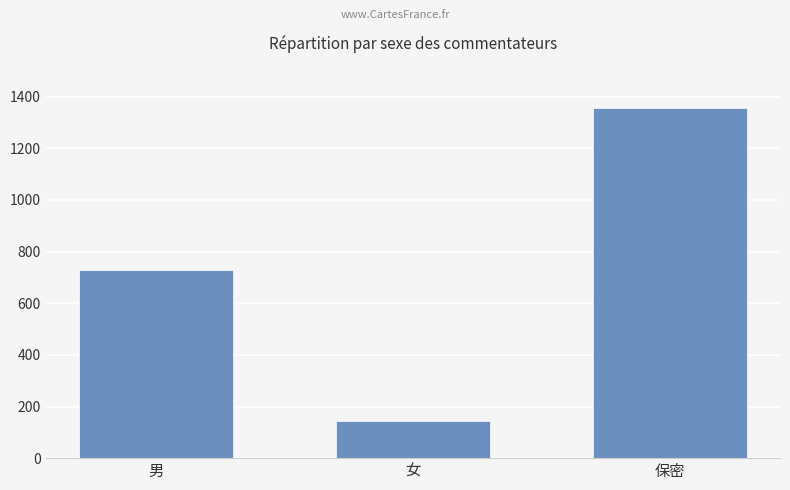

What is the smallest value displayed?

143